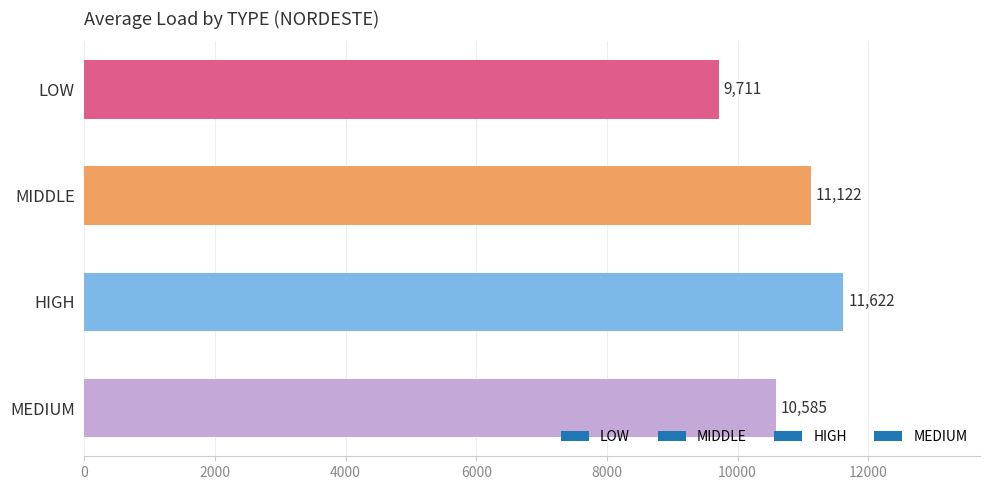

At which category does the chart reach its peak across all series?

HIGH